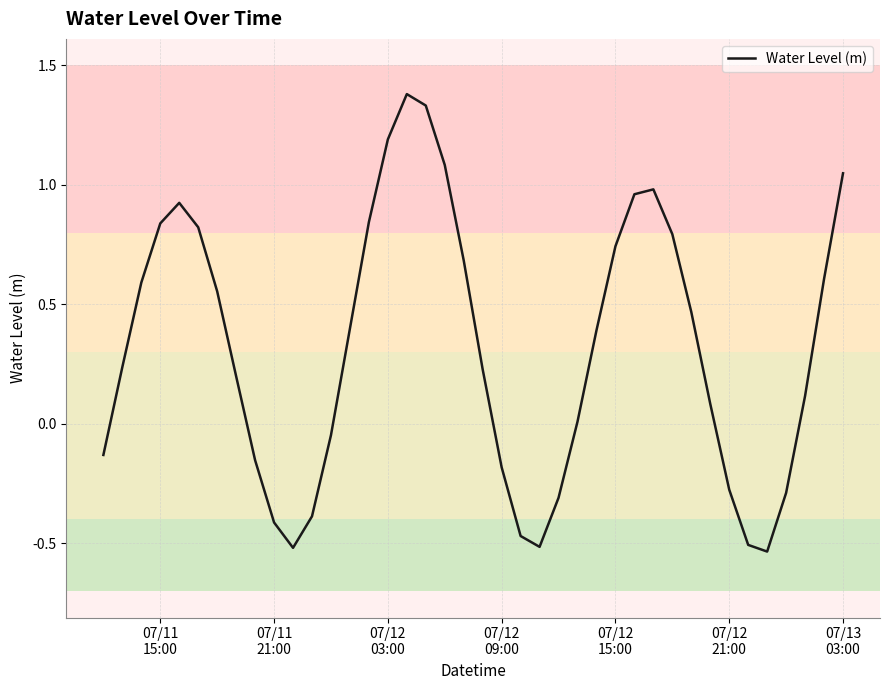

What is the maximum value shown in the chart?

1.4